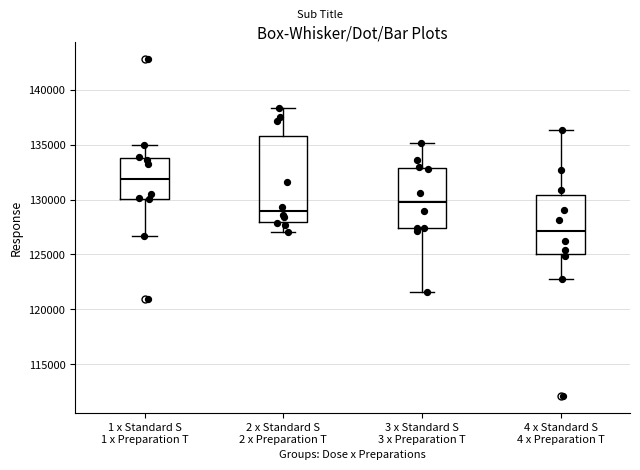

Where does the upper whisker of the box for 1 x Standard S 1 x Preparation T end on the y-axis? The values are not printed on the chart, so give them approximately, as read against the axis.

135000